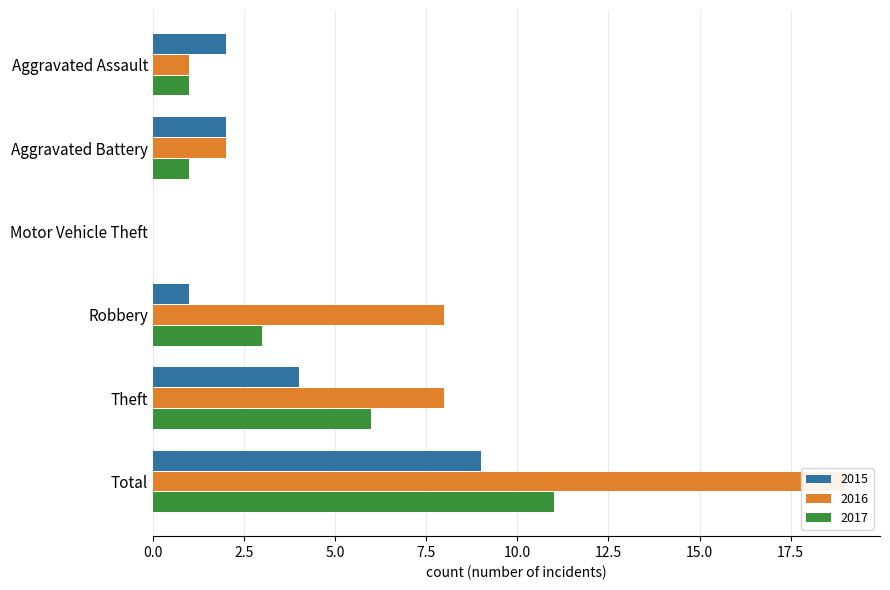

At which category is the sum across all series the highest?

Total